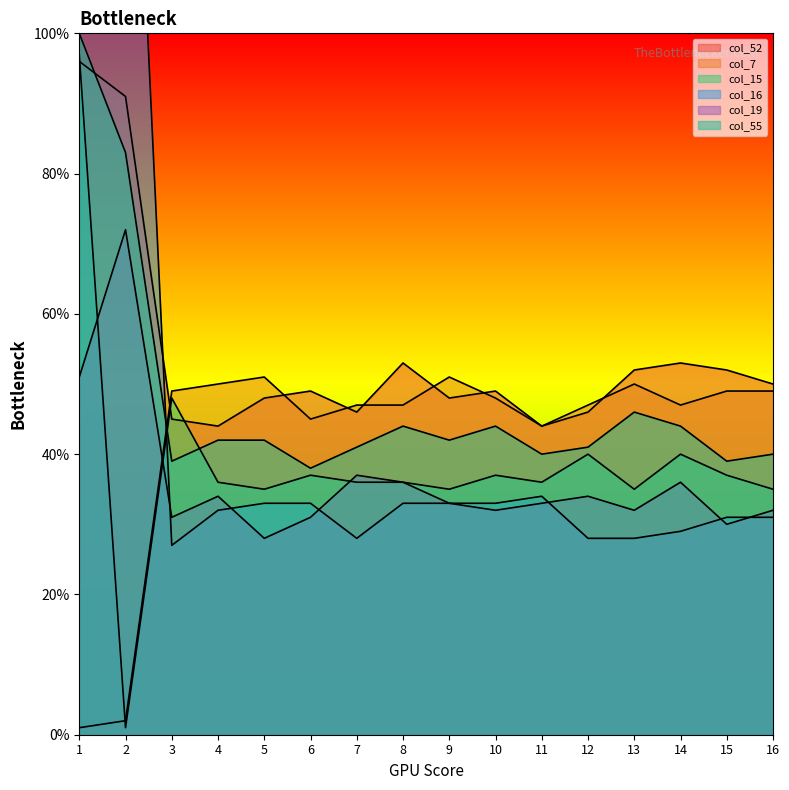

In col_52, how many points are higher than both neighbors (excluding endpoints)?

4